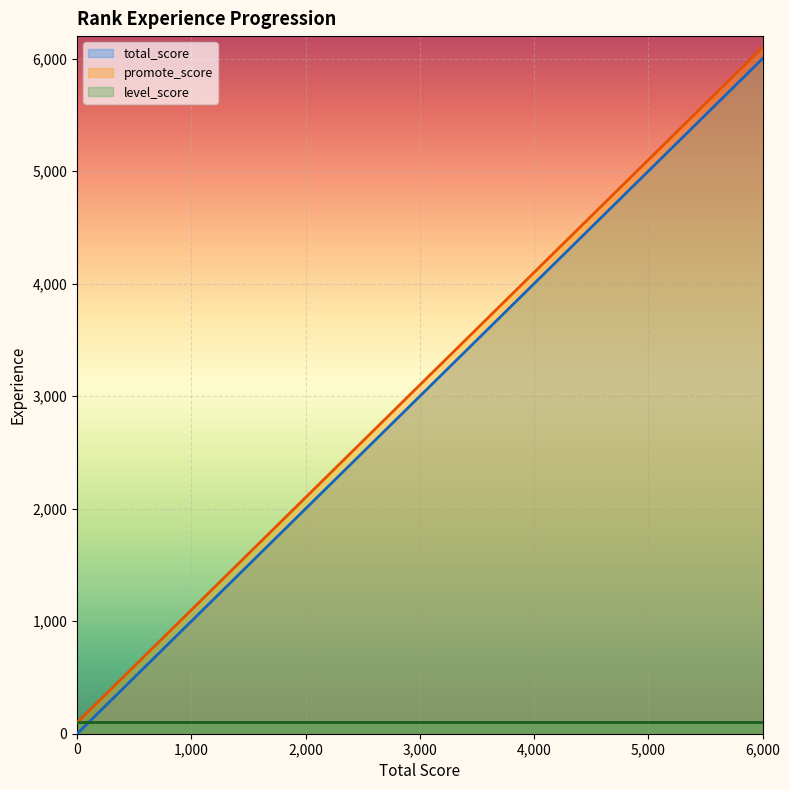

Which series has the widest spread of values?

total_score